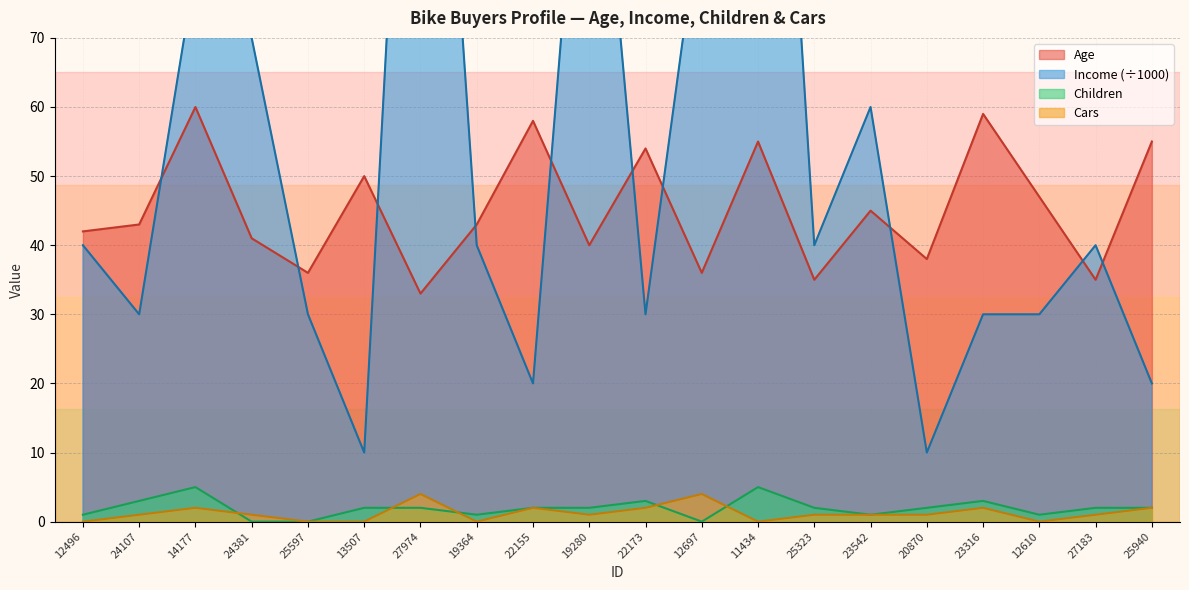

Which series ends up on top after the final intersection of Age and Income?

Age